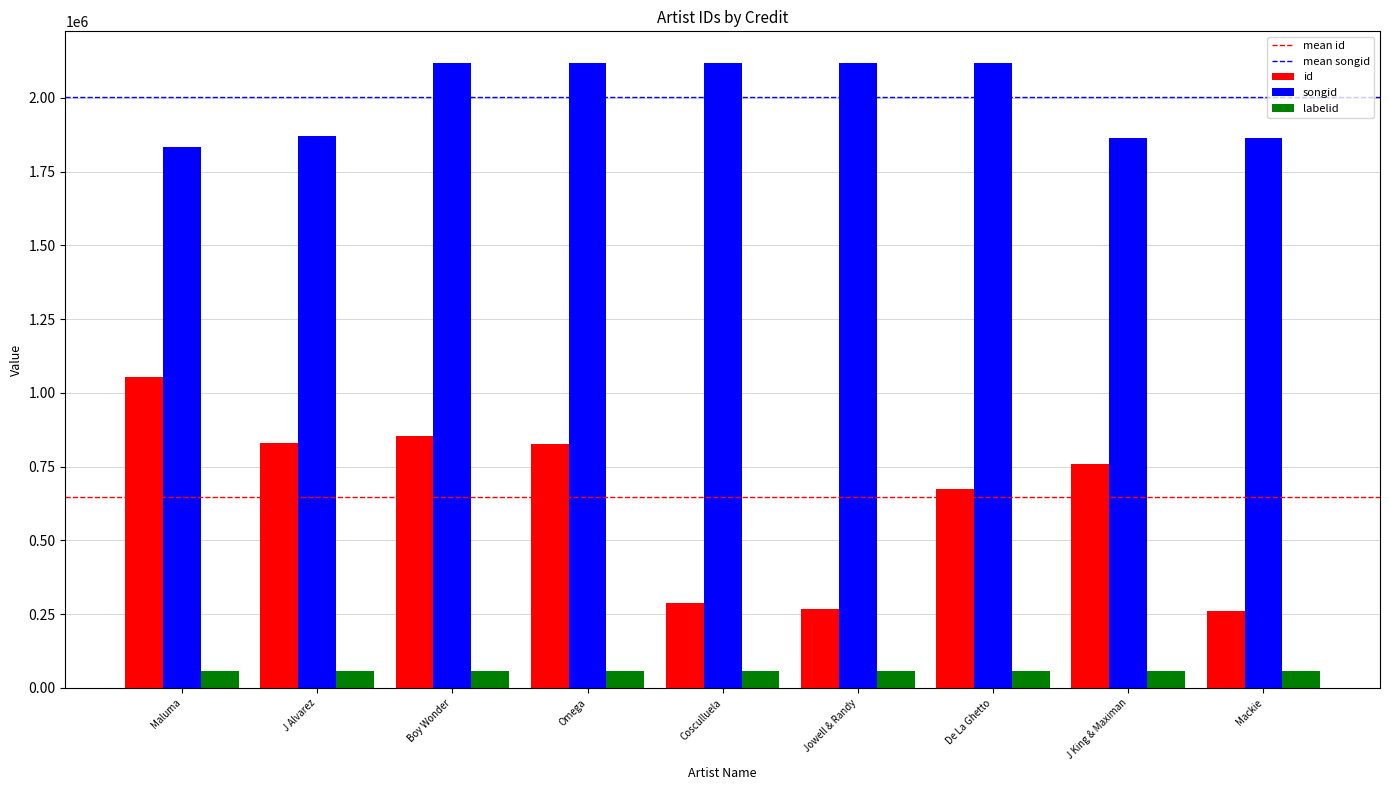

What is the difference between the second highest and minimum values in the id series?

594303